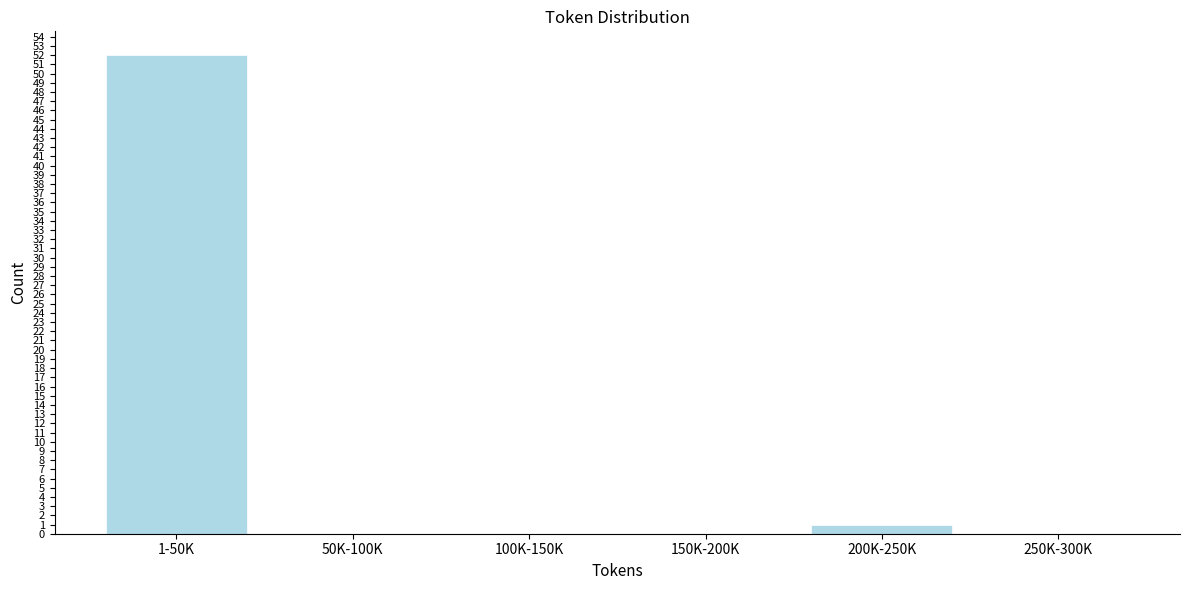

Reading left to right, extract all data points from this chart.

1-50K=52	50K-100K=0	100K-150K=0	150K-200K=0	200K-250K=1	250K-300K=0